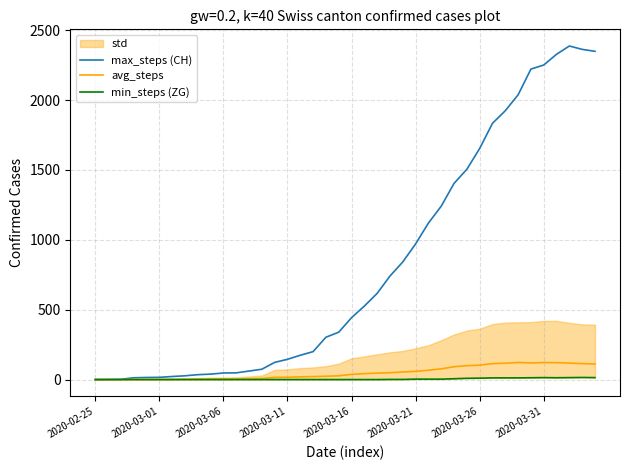

Reading left to right, extract all data points from this chart.

max_steps (CH): 0.0	1.0	2.0	13.0	15.0	16.0	22.0	27.0	35.0	39.0	47.0	48.0	61.0	74.0	123.0	145.0	174.0	200.0	303.0	339.0	443.0	526.0	617.0	741.0	842.0	971.0	1120.0	1241.0	1404.0	1505.0	1654.0	1834.0	1924.0	2038.0	2222.0	2251.0	2328.0	2387.0	2363.0	2349.0
avg_steps: 0.0	0.0	0.2	1.0	1.2	1.2	1.6	2.0	2.6	3.4	4.8	5.0	6.2	7.6	15.8	16.4	19.4	21.4	23.6	27.0	37.4	42.4	46.4	49.0	54.2	58.8	66.8	76.6	92.0	99.2	103.2	114.2	117.0	122.4	119.2	121.8	121.4	118.0	114.2	111.8
min_steps (ZG): 0.0	0.0	0.0	0.0	0.0	0.0	0.0	0.0	0.0	0.0	0.0	0.0	0.0	0.0	0.0	0.0	0.0	0.0	0.0	0.0	0.0	0.0	0.0	1.0	1.0	3.0	3.0	3.0	6.0	9.0	10.0	12.0	12.0	12.0	13.0	14.0	13.0	14.0	15.0	14.0